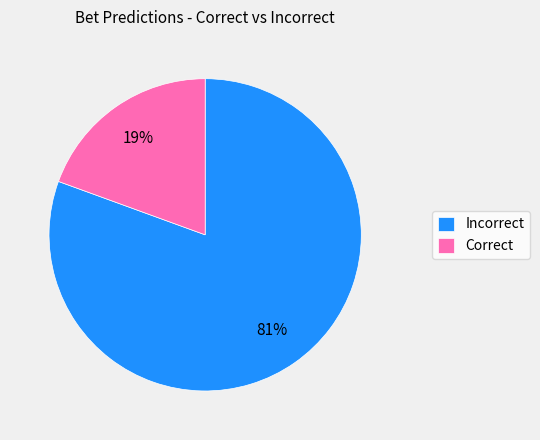

Which has a higher value, Correct or Incorrect?

Incorrect